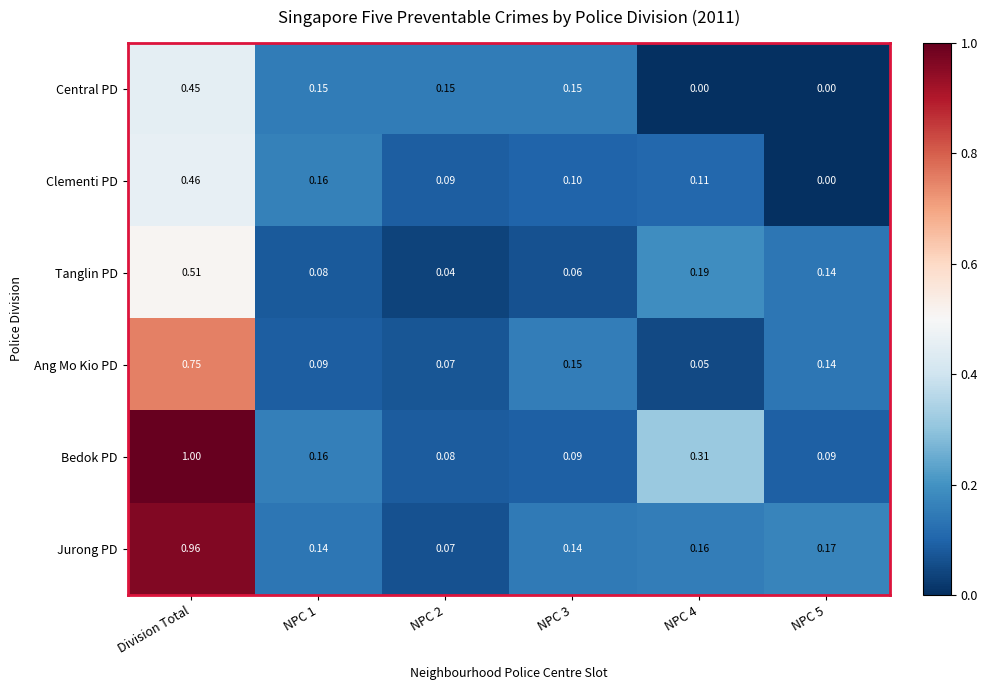

At which category is the sum across all series the highest?

Division Total